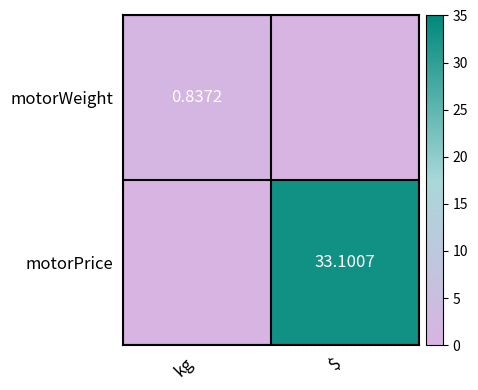

What is the difference between the maximum and minimum values in the motorWeight series?

0.8